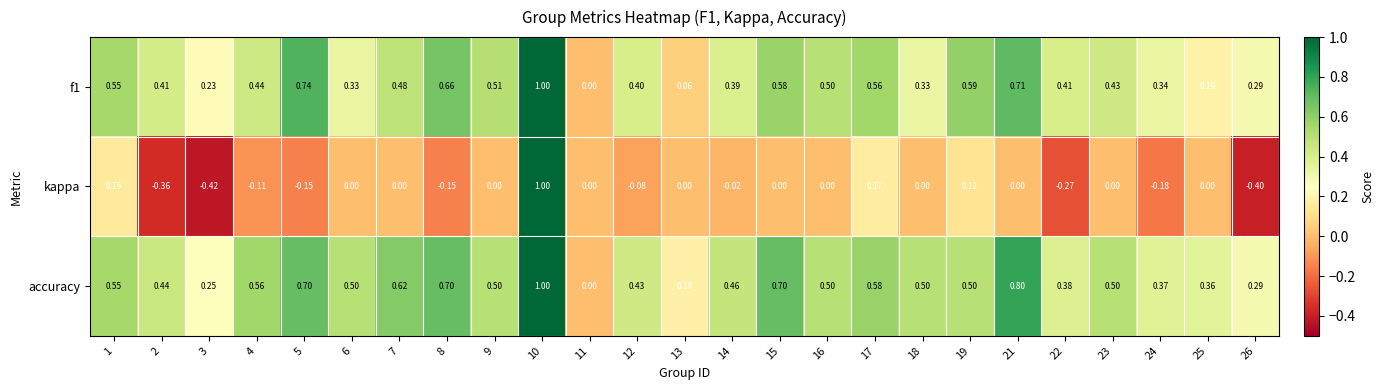

How many positive values does the accuracy series have?

24